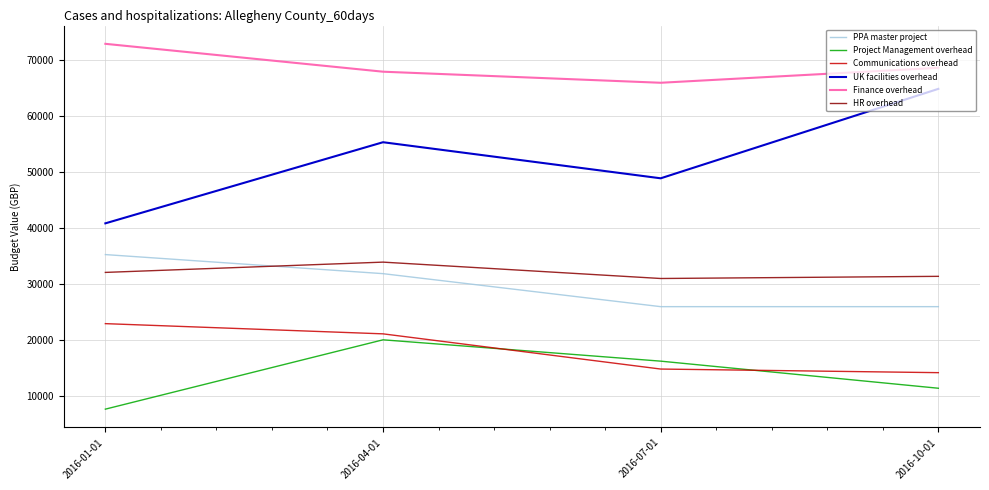

At how many categories does at least one series exceed 69327?

1